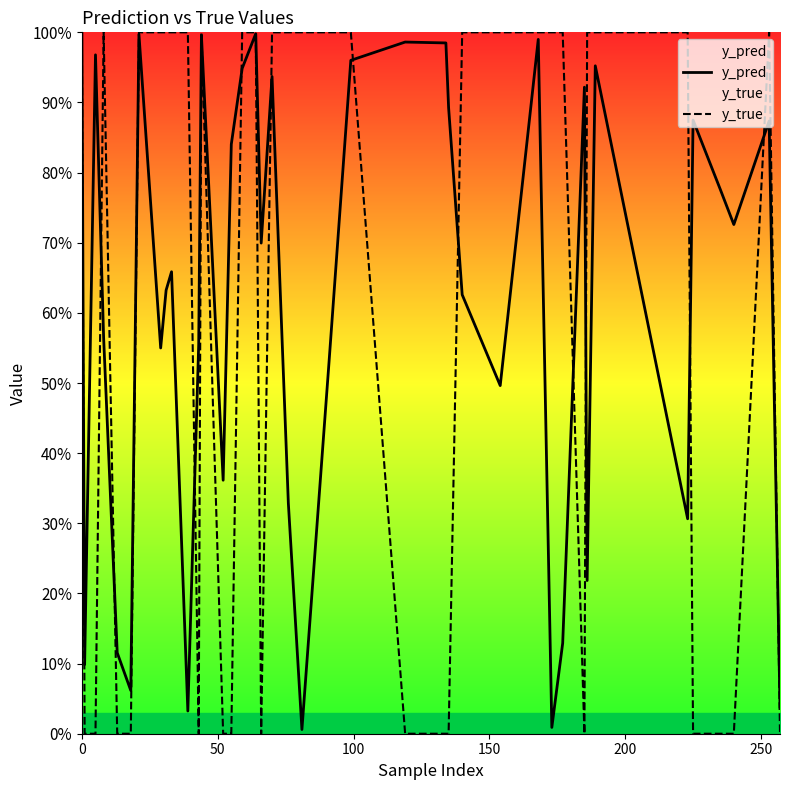

What is the difference between the maximum and minimum values in the y_true series?

1.0